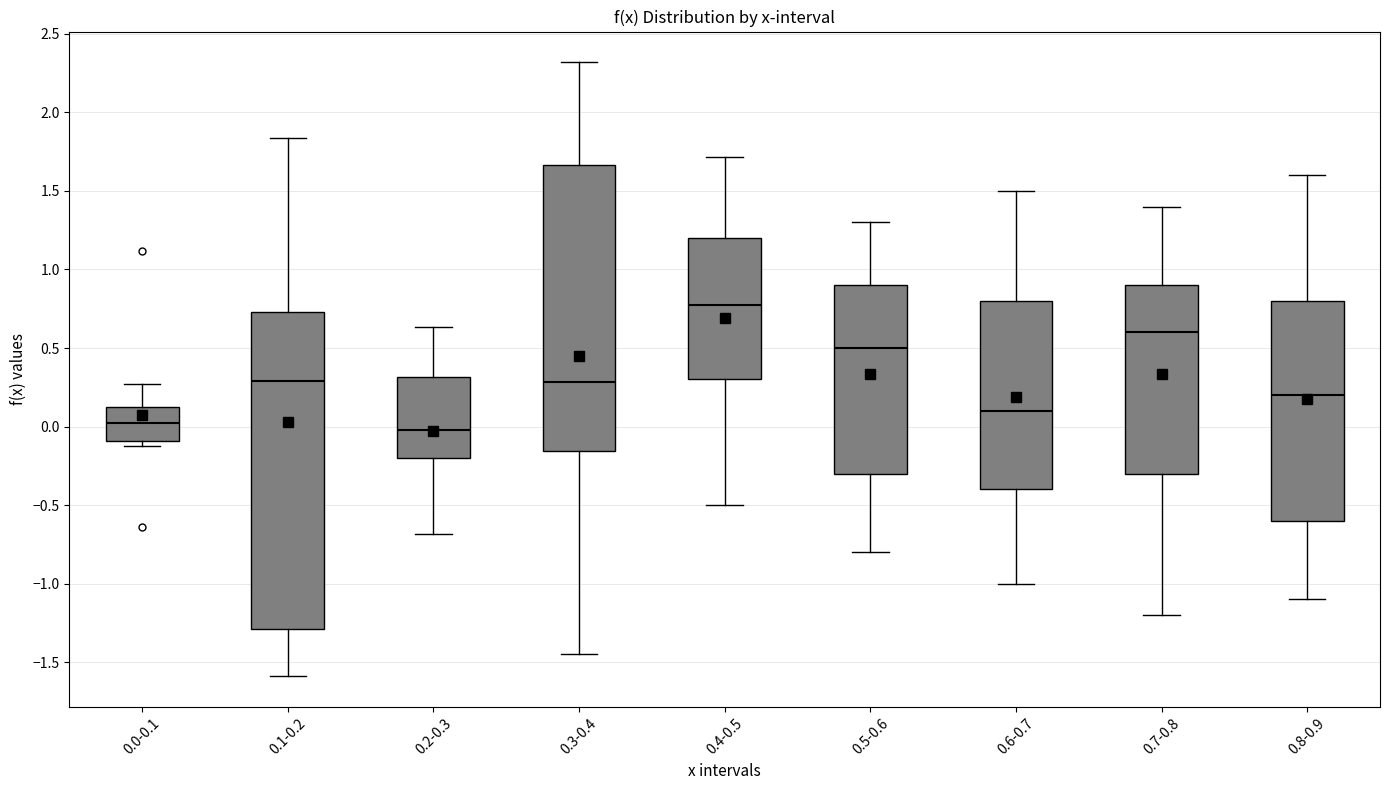

Which box is the tallest, from its lower edge to its upper edge?

0.1-0.2